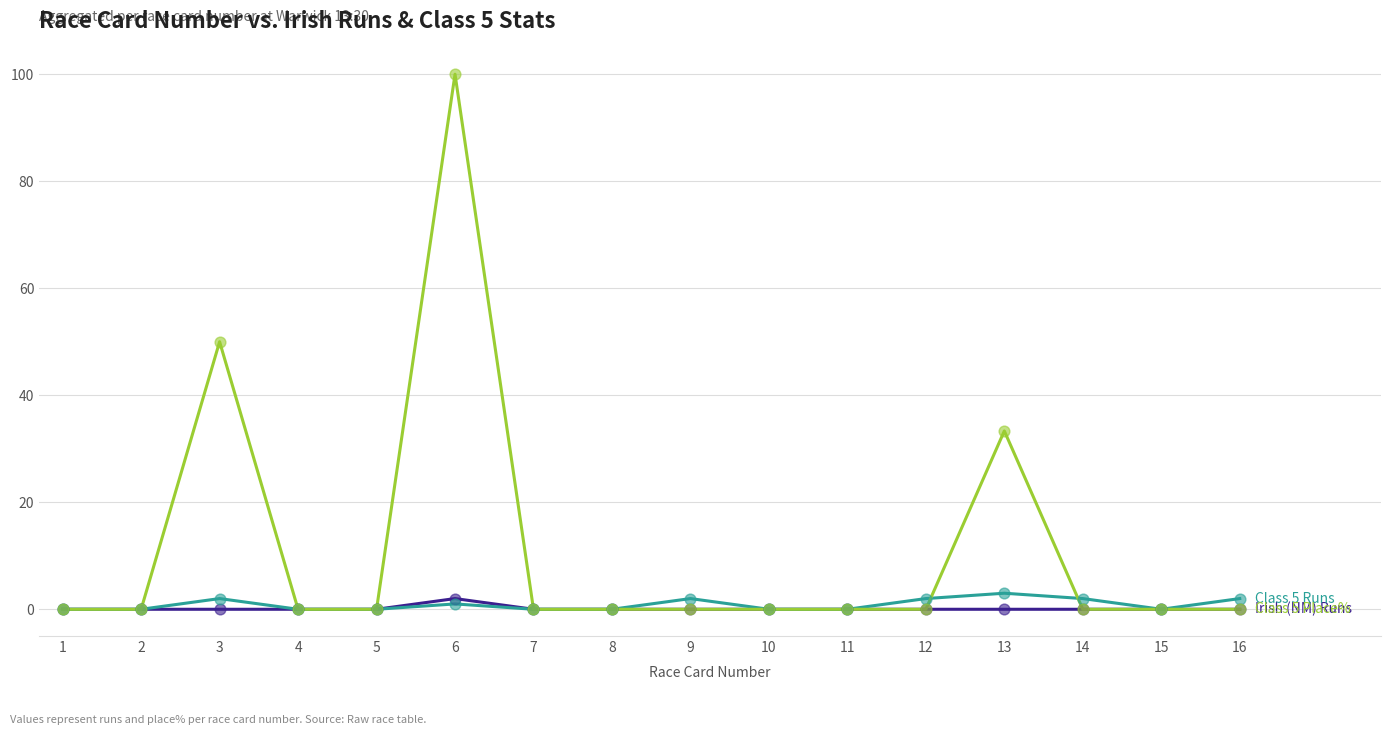

At which category is the sum across all series the highest?

6